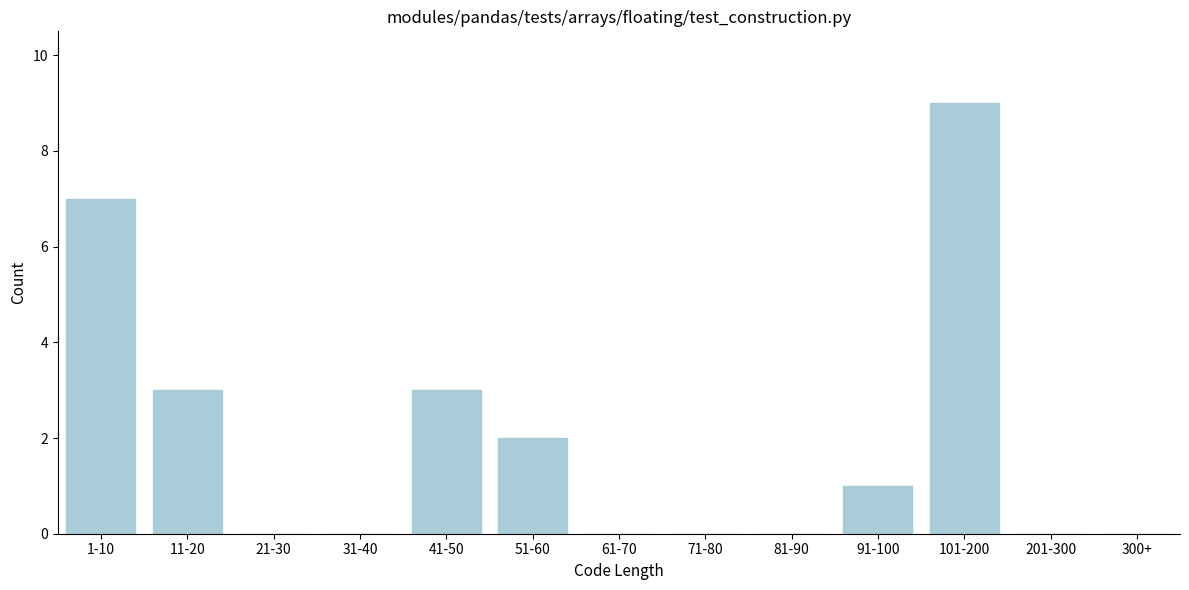

Reading left to right, list all the values displayed in this chart.

1-10=7	11-20=3	21-30=0	31-40=0	41-50=3	51-60=2	61-70=0	71-80=0	81-90=0	91-100=1	101-200=9	201-300=0	300+=0